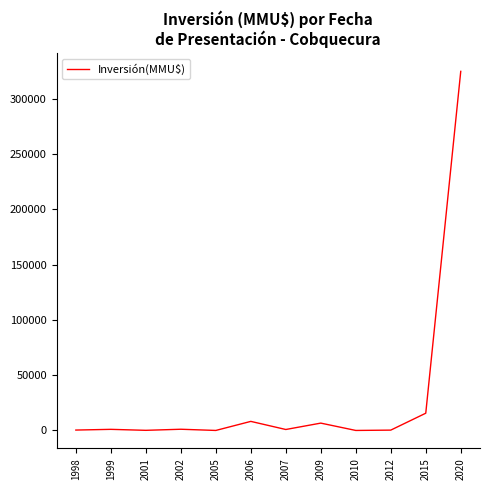

What is the difference between the maximum and minimum values?

324917